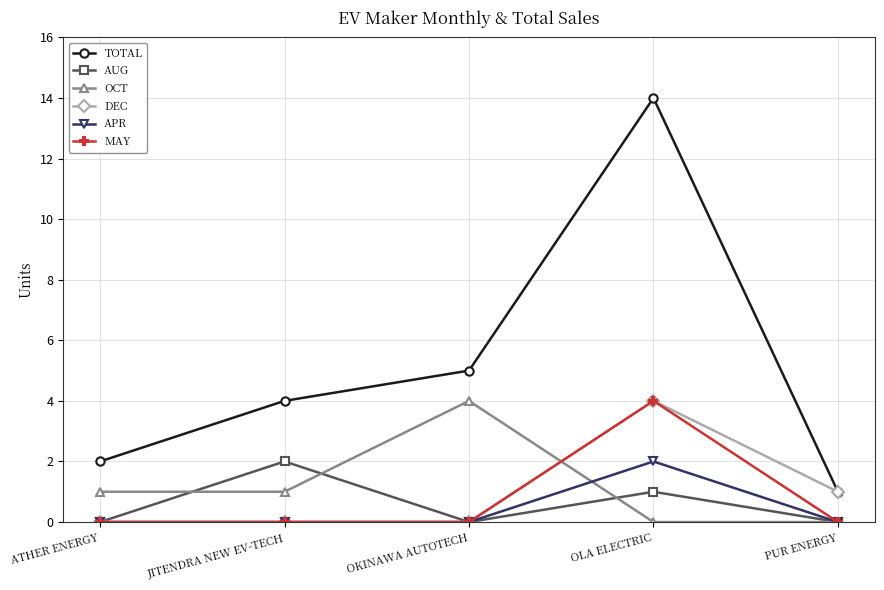

Which series has the largest total across all categories?

TOTAL